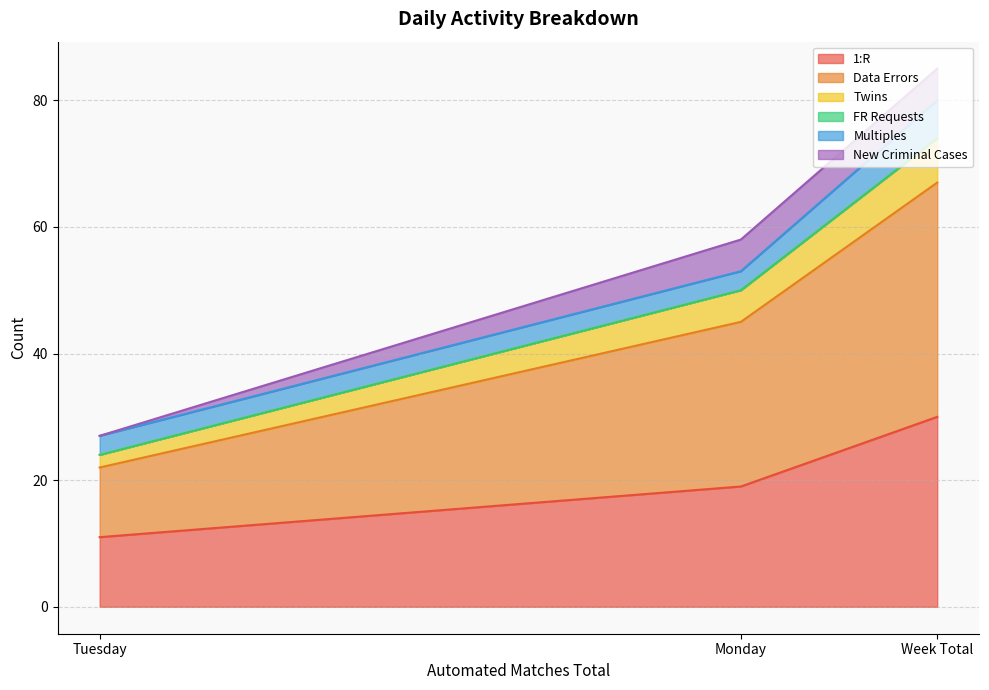

Is it true that New Criminal Cases equals 0 at Tuesday?

True